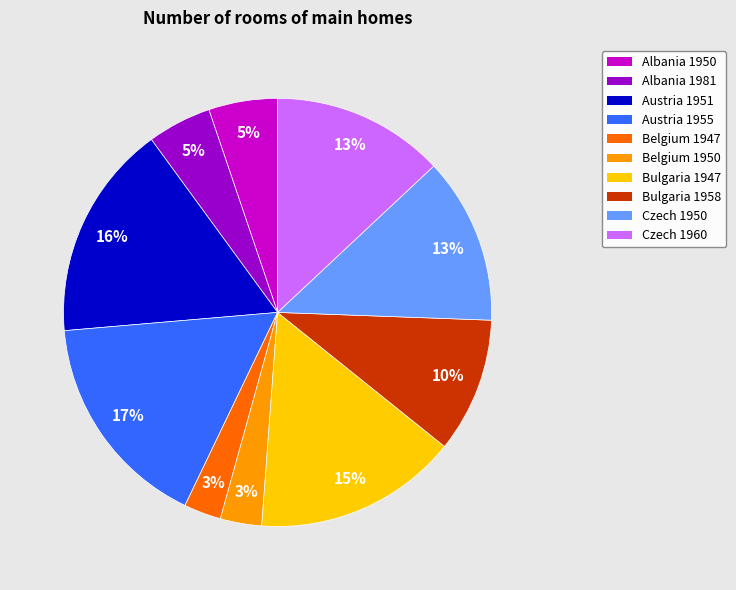

To the nearest percent, what portion does Austria 1951 represent?

16%